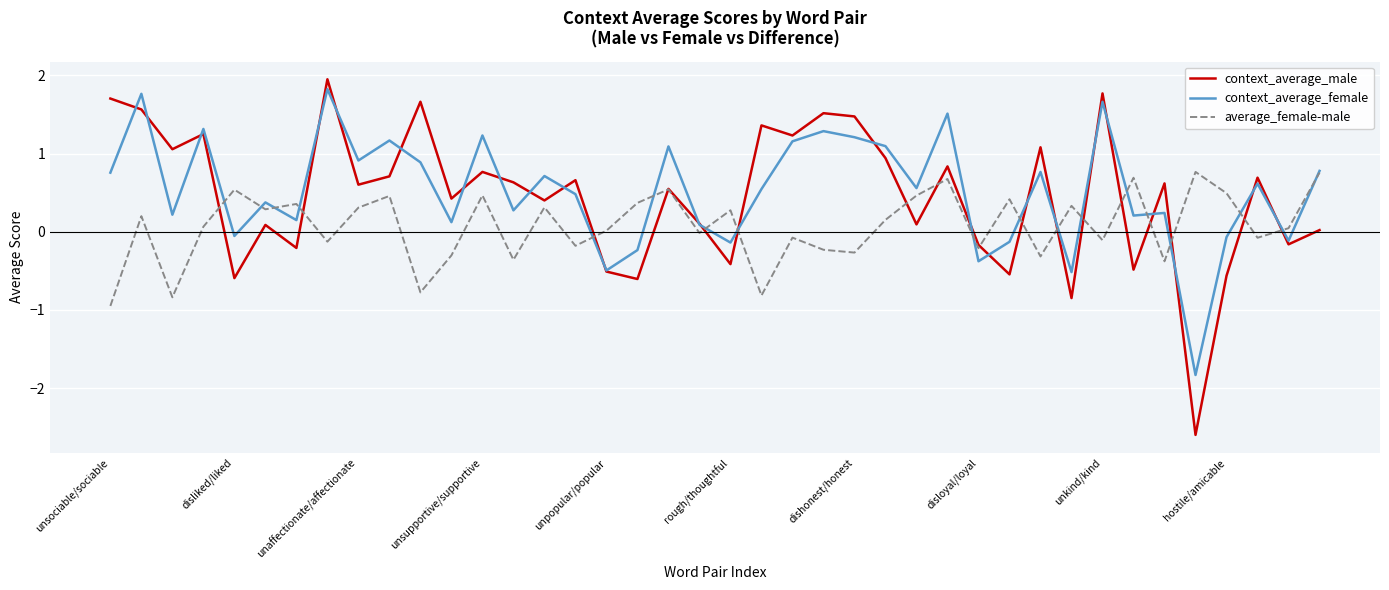

How many values in the context_average_female series are below 0?

10